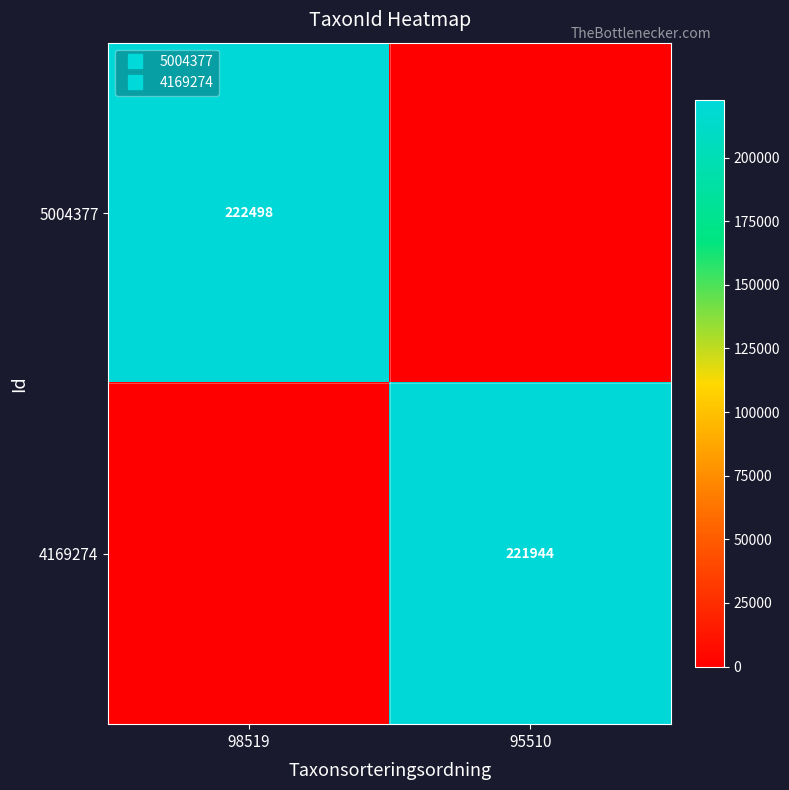

Rank the categories by 5004377 value from highest to lowest.

98519, 95510